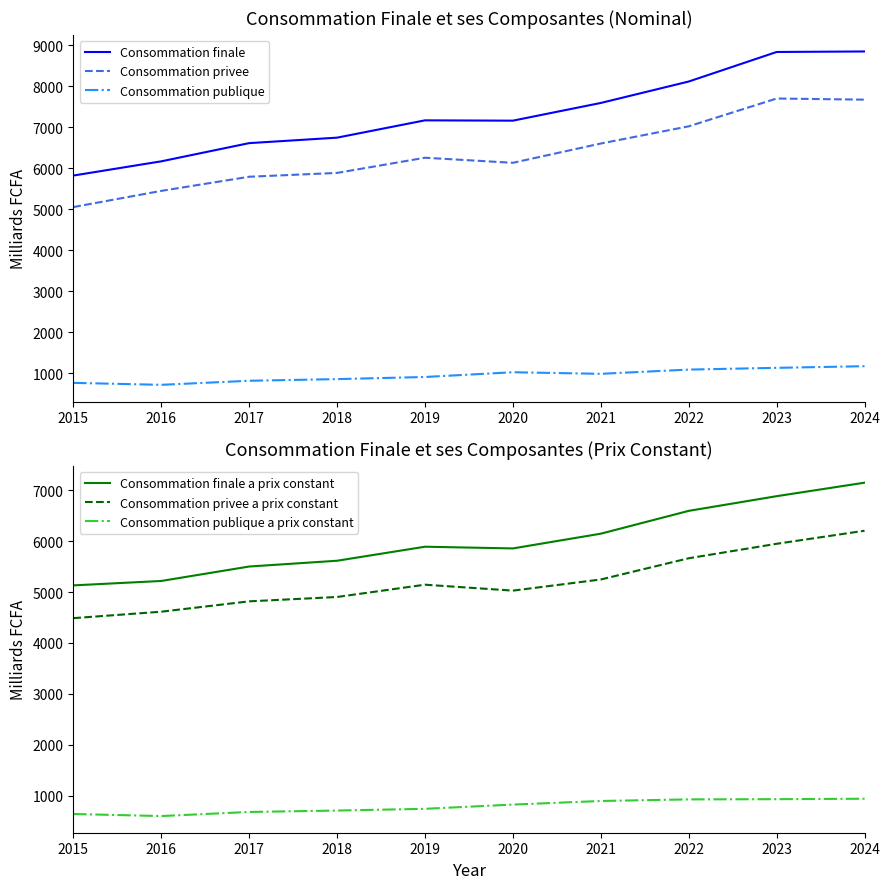

List the labels in order of Consommation finale a prix constant value, smallest first.

2015, 2016, 2017, 2018, 2020, 2019, 2021, 2022, 2023, 2024